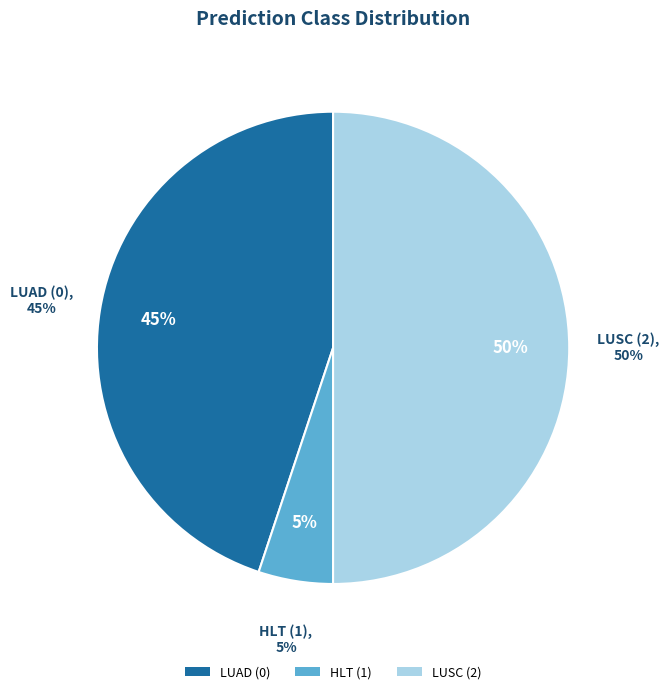

Does HLT (1) account for over 50% of the chart?

No